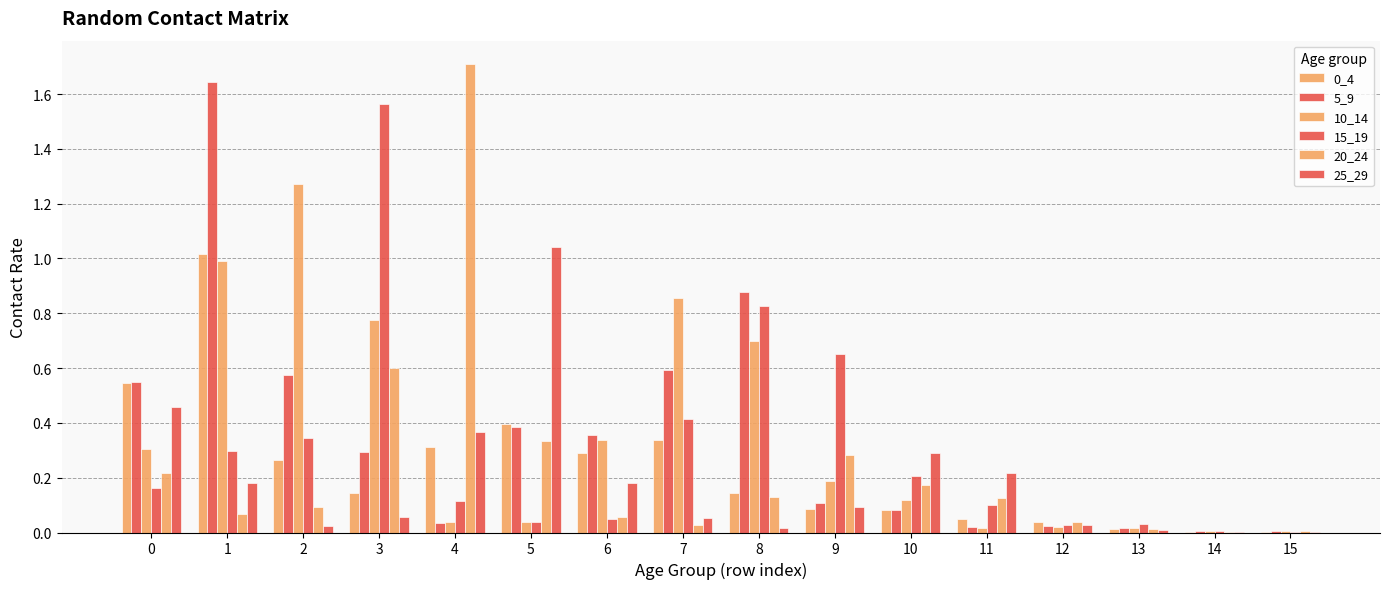

How many data points does each series have?

16